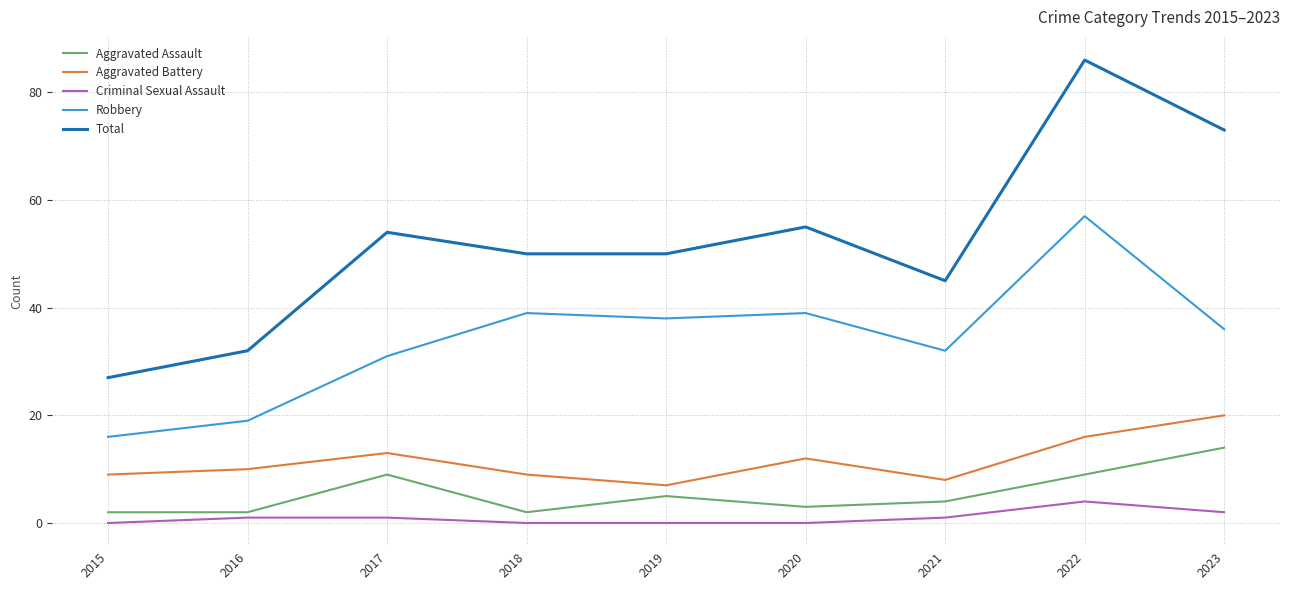

Between 2015 and 2016, which series saw the biggest shift?

Total